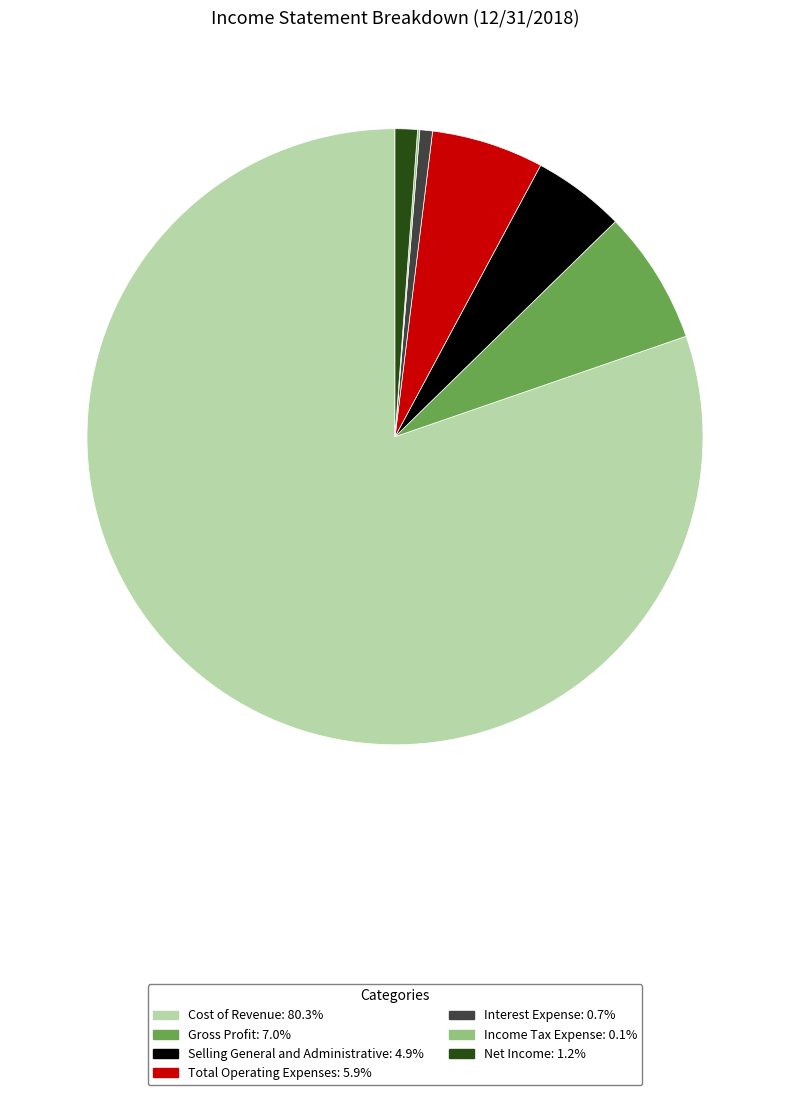

Combined, do Interest Expense and Net Income account for over 50%?

No